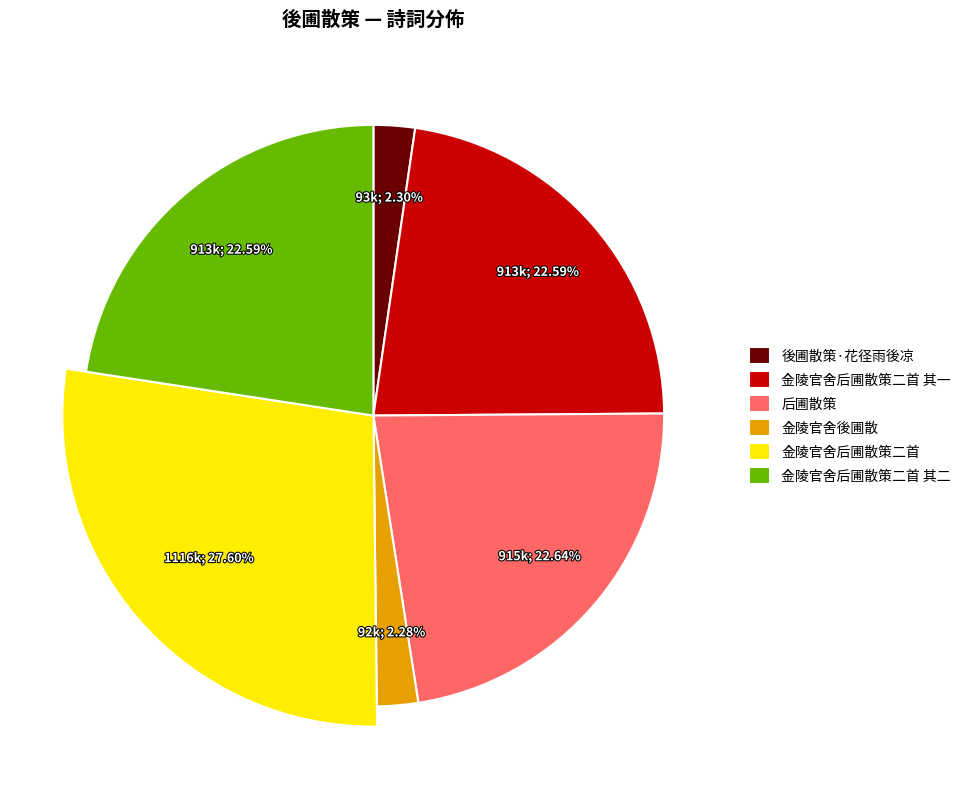

The 金陵官舍后圃散策二首 其二 slice represents 30% of the pie. True or false?

False